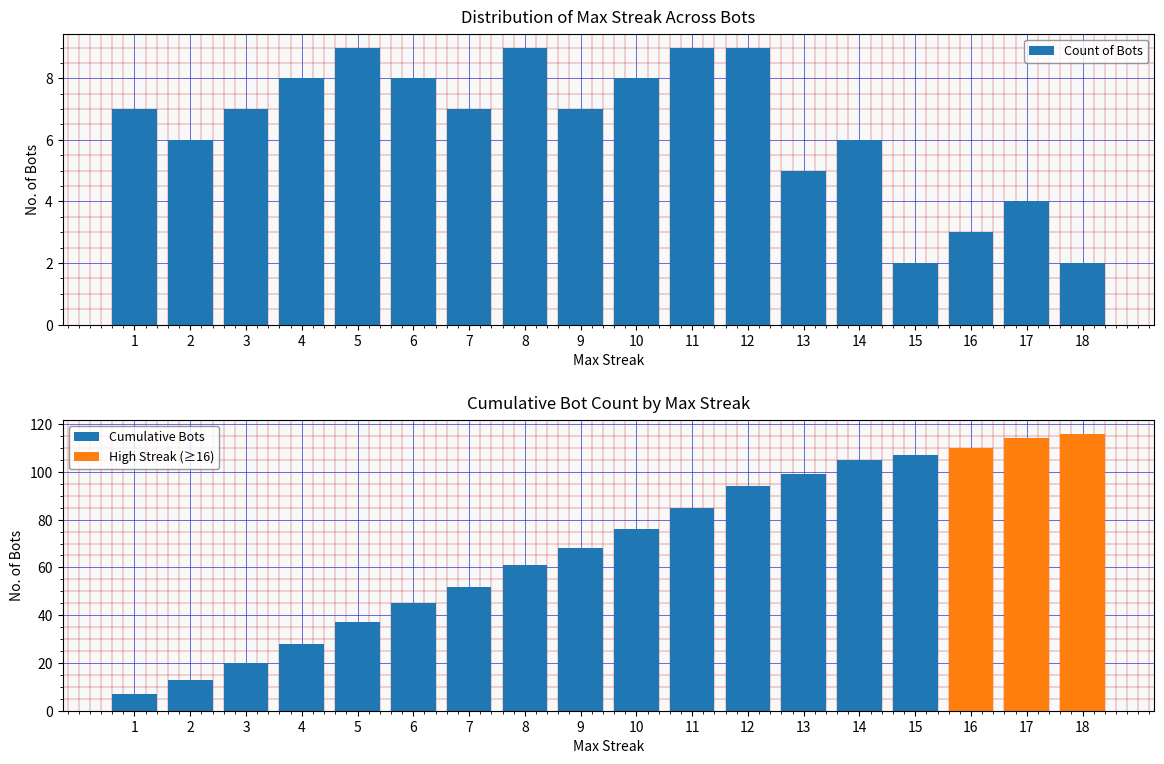

What is the greatest value displayed?

116